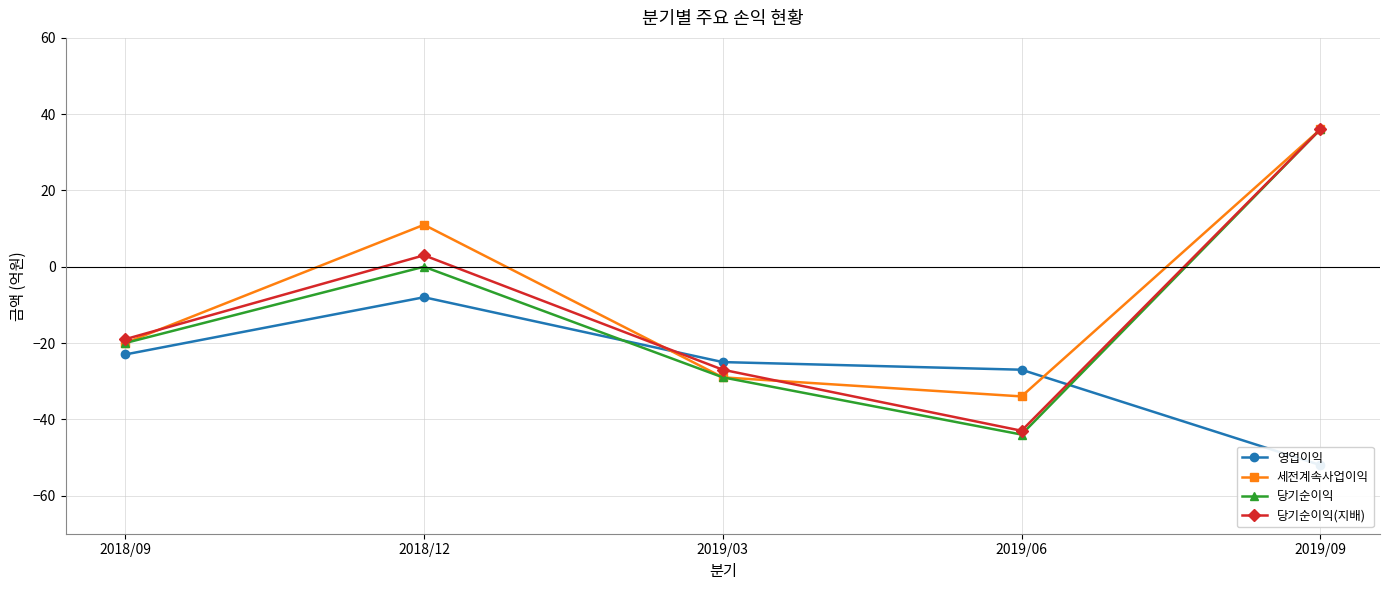

What is the total value across all series at 2019/09?

56